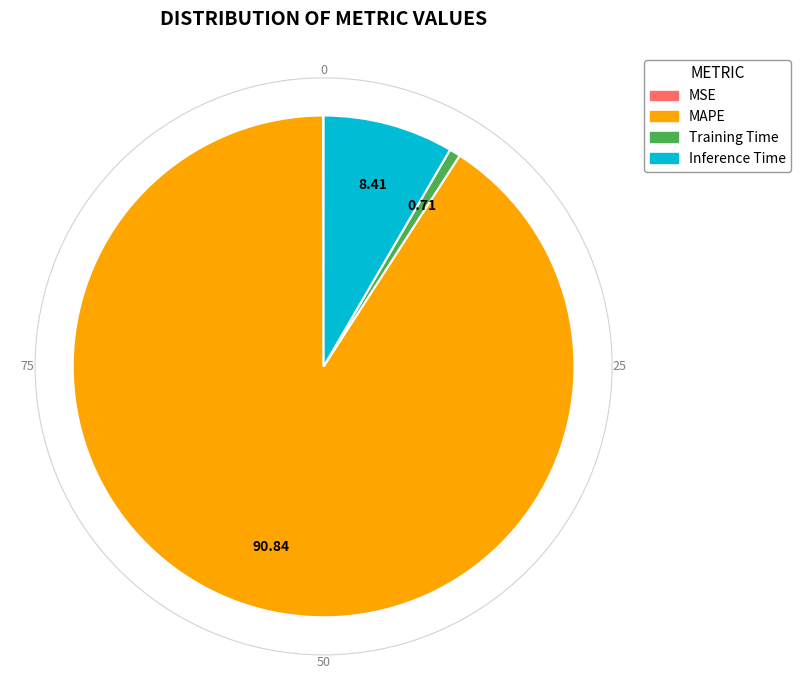

Which slice is the largest?

MAPE